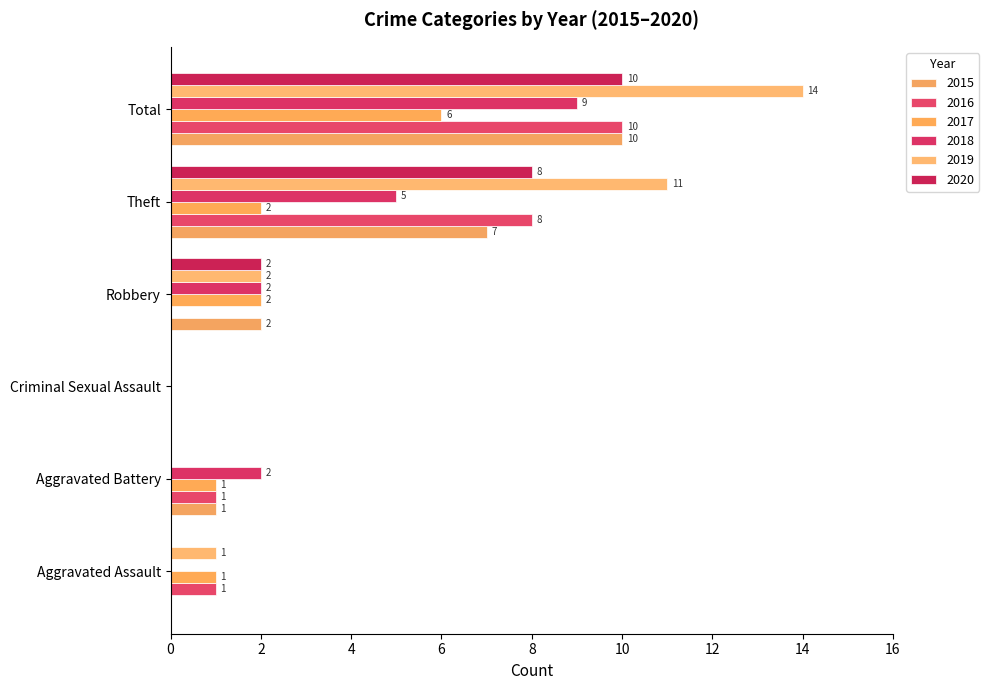

At how many categories does at least one series exceed 8?

2